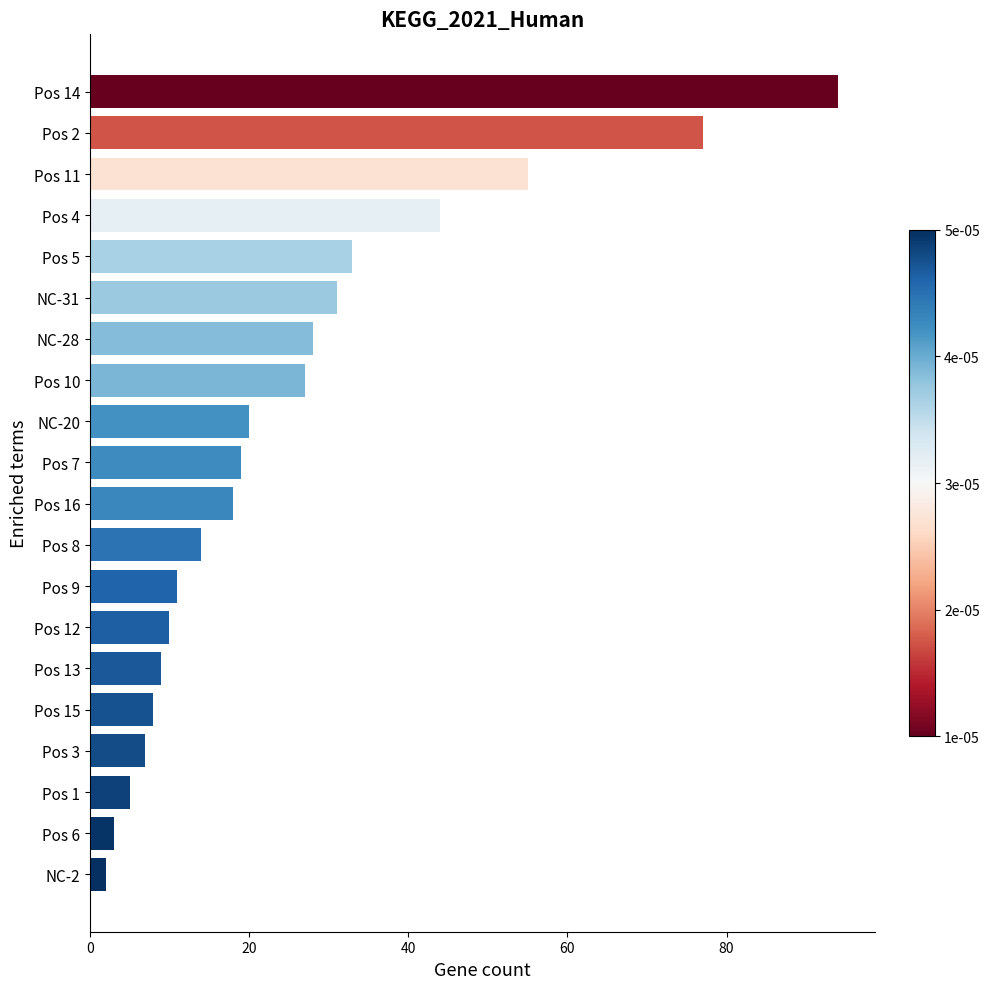

What is the change in value from Pos 6 to Pos 4?

+41